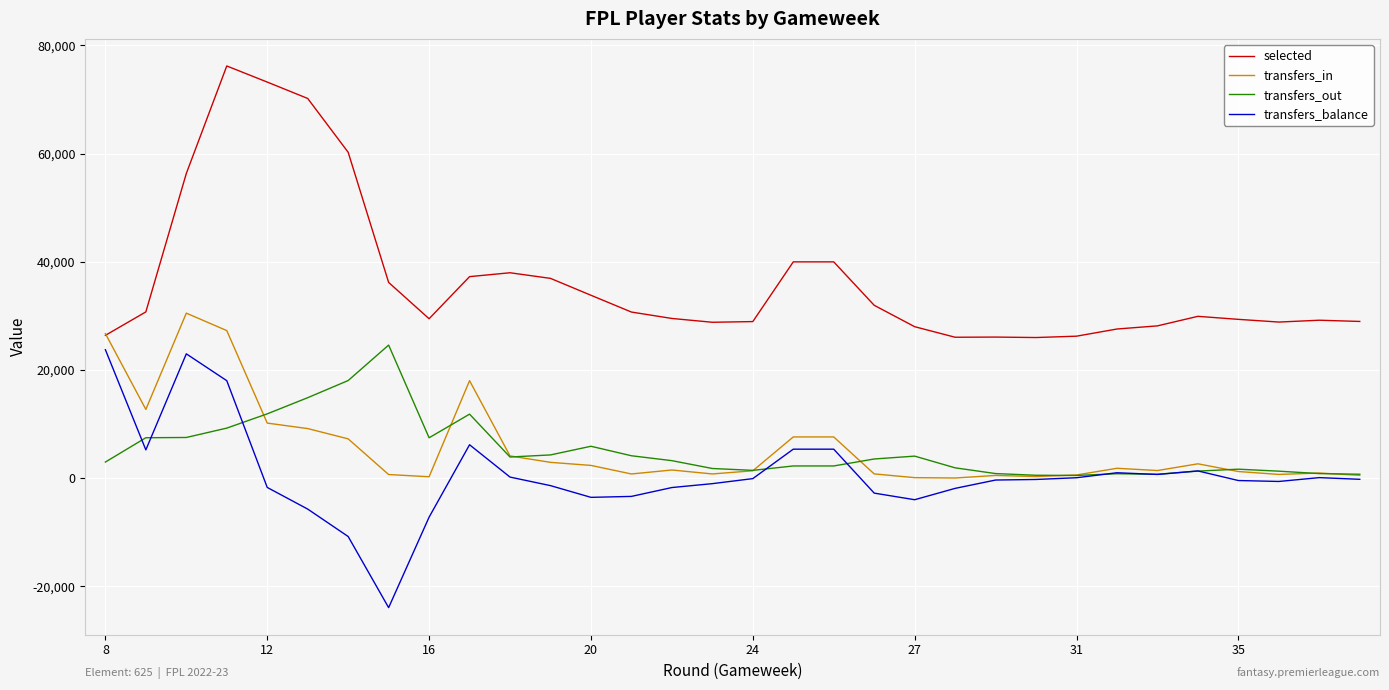

Which series has the largest total across all categories?

selected